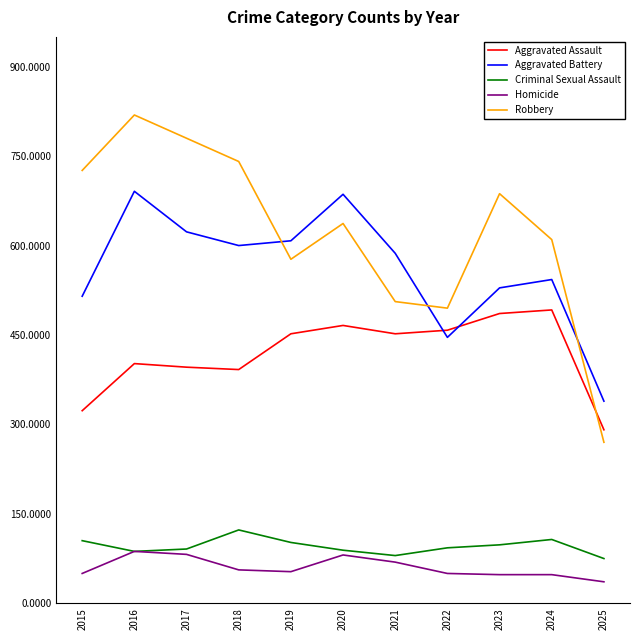

Does the chart have visible grid lines?

No